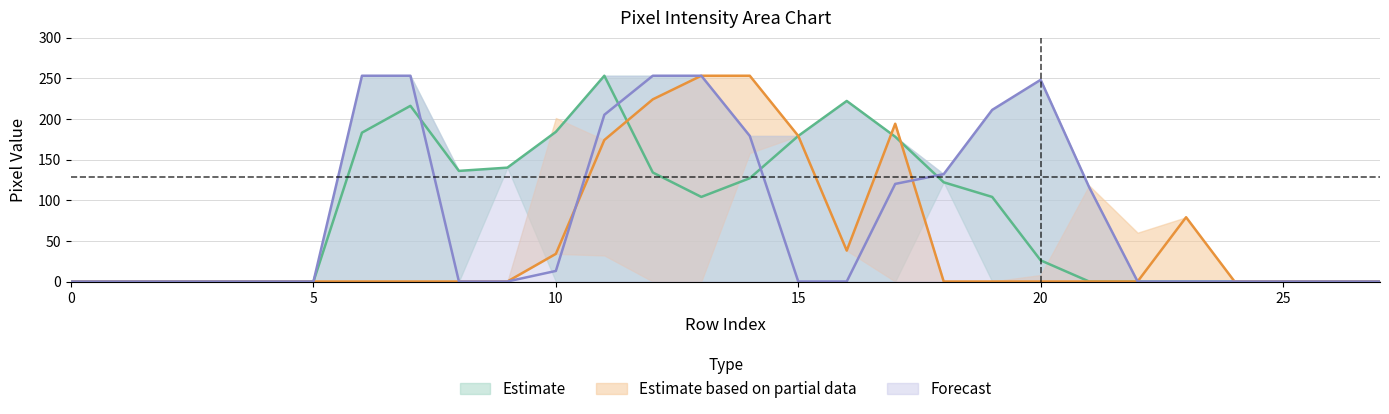

Reading left to right, what are all the values shown in this chart?

col_19: 0=0	1=0	2=0	3=0	4=0	5=0	6=183	7=216	8=136	9=140	10=184	11=253	12=134	13=104	14=127	15=179	16=222	17=178	18=122	19=104	20=26	21=0	22=0	23=0	24=0	25=0	26=0	27=0
col_11: 0=0	1=0	2=0	3=0	4=0	5=0	6=0	7=0	8=0	9=0	10=34	11=174	12=224	13=253	14=253	15=179	16=38	17=194	18=0	19=0	20=0	21=0	22=0	23=79	24=0	25=0	26=0	27=0
col_18: 0=0	1=0	2=0	3=0	4=0	5=0	6=253	7=253	8=0	9=0	10=13	11=205	12=253	13=253	14=179	15=0	16=0	17=120	18=132	19=211	20=248	21=116	22=0	23=0	24=0	25=0	26=0	27=0